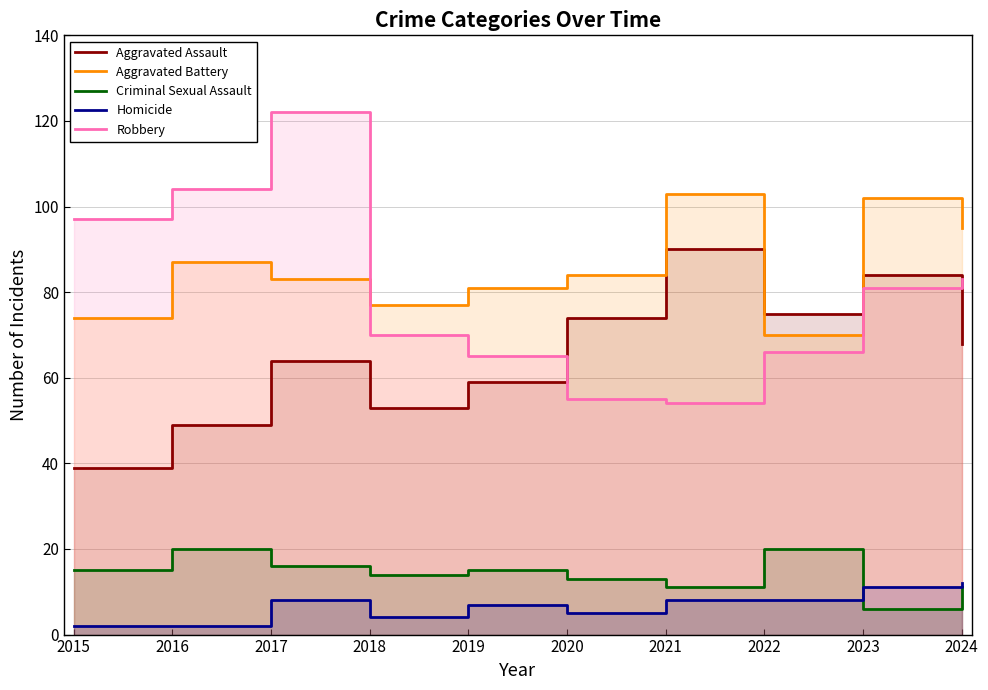

What is the sum of the Criminal Sexual Assault values at 2018 and 2021?

25